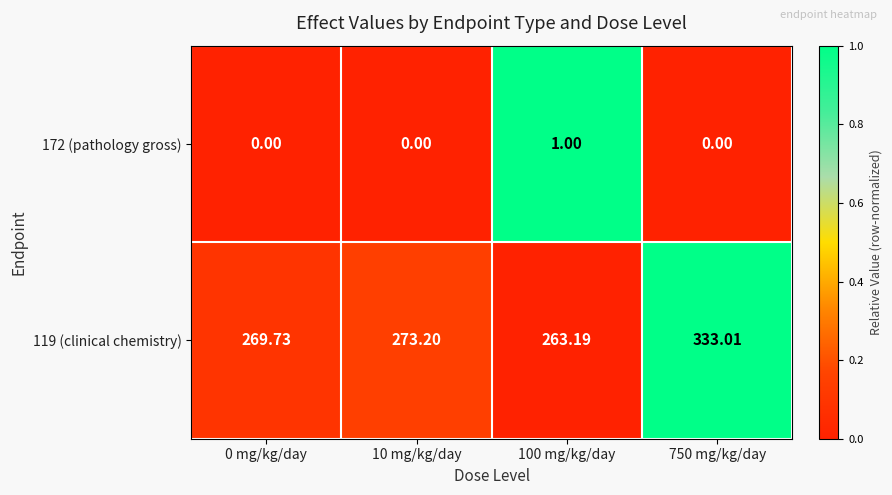

Is the value of 172 (pathology gross) at 750 mg/kg/day greater than the value of 119 (clinical chemistry) at 0 mg/kg/day?

No